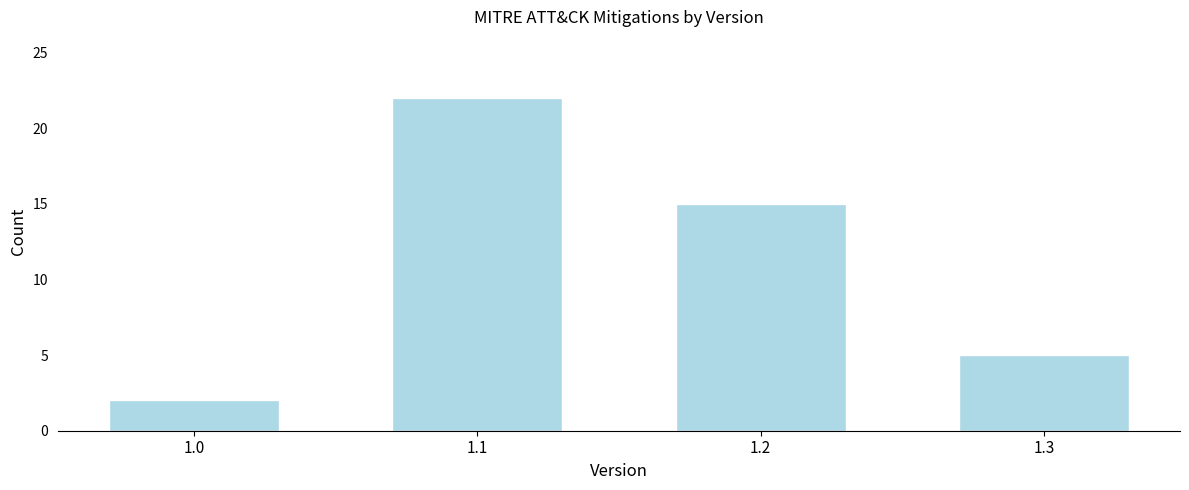

Reading left to right, list all the values displayed in this chart.

1.0=2	1.1=22	1.2=15	1.3=5